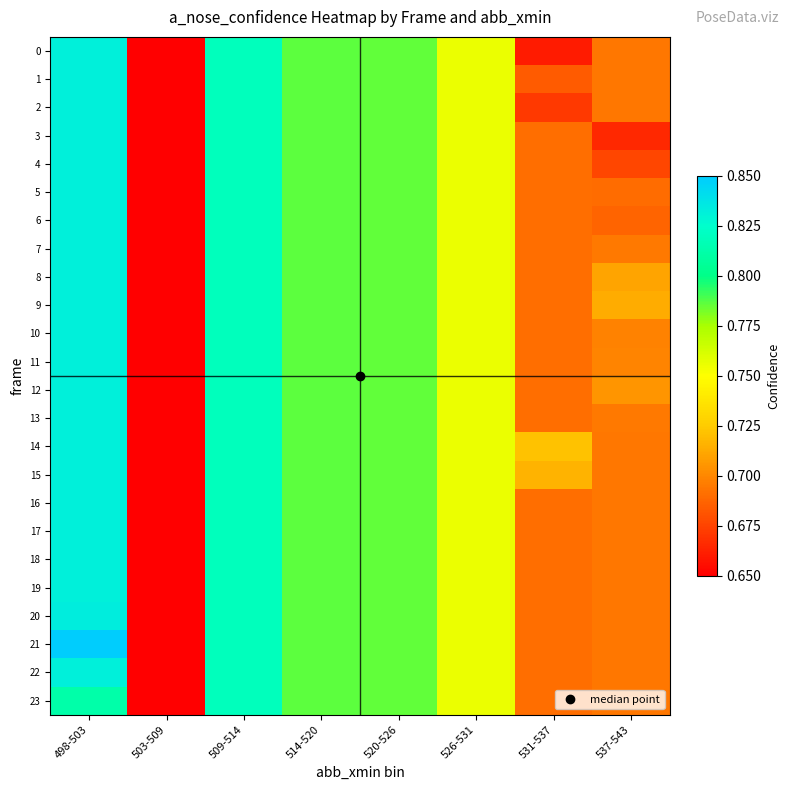

How many series are shown in this chart?

24